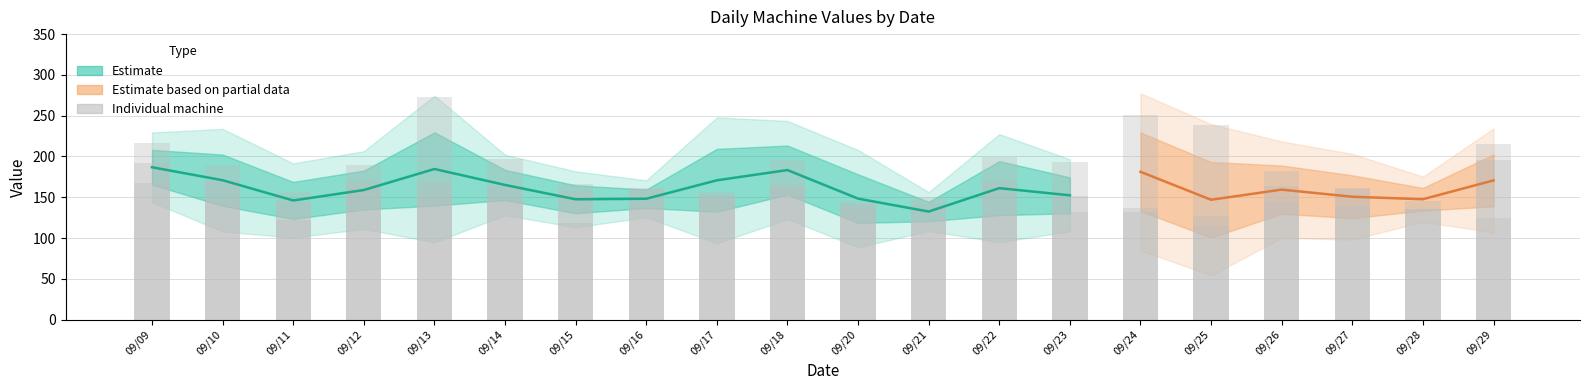

What is the sum of all values?

2931.6